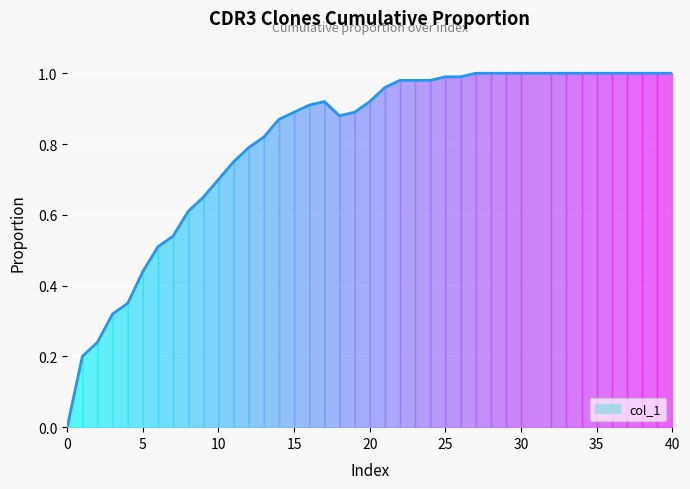

How many lines are shown in the chart?

1